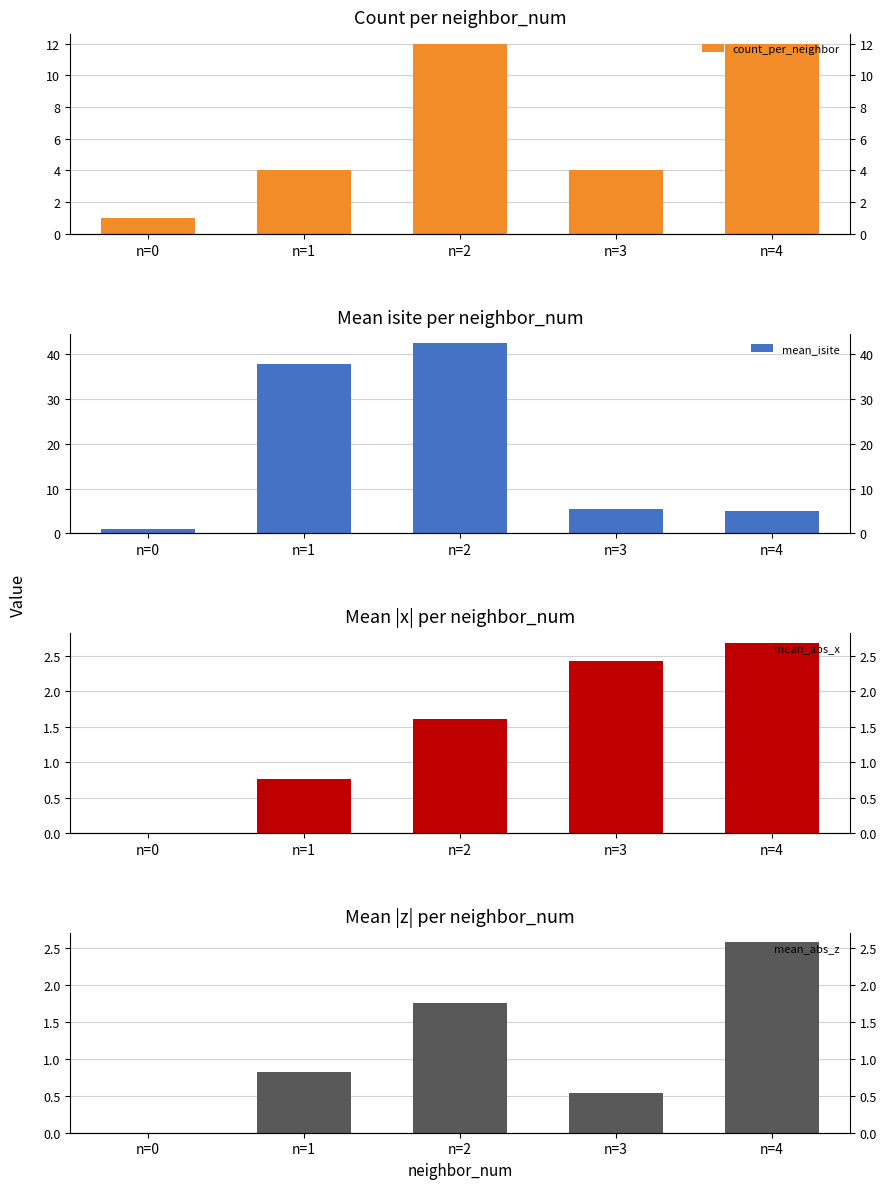

The mean_abs_x series shows 3.6 at n=4. True or false?

False